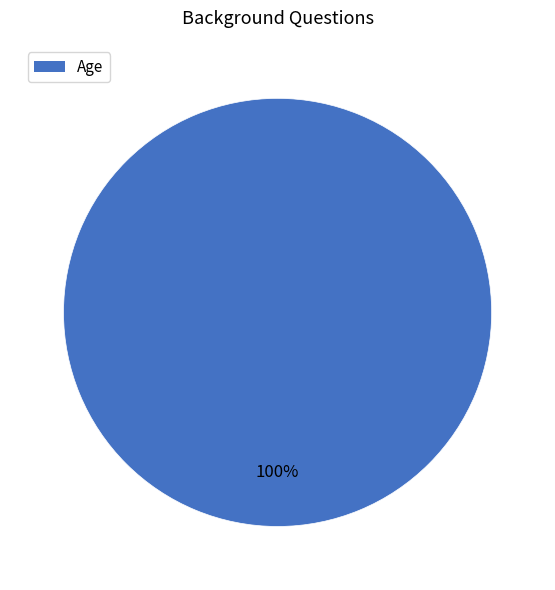

Is there any slice that represents more than half of the pie?

Yes